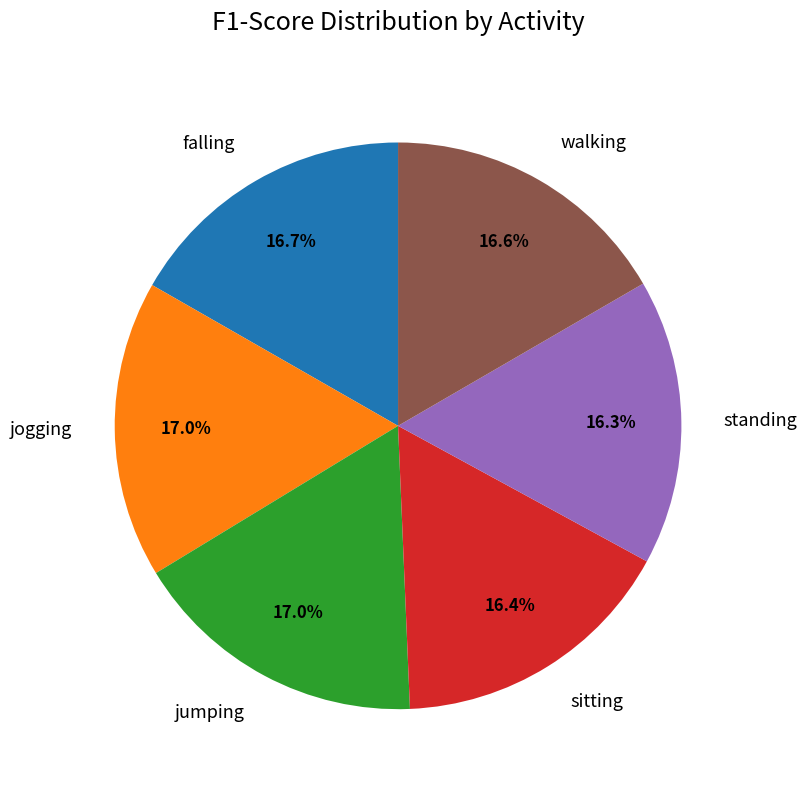

Combined, what portion of the pie is sitting and jogging?

33.4%